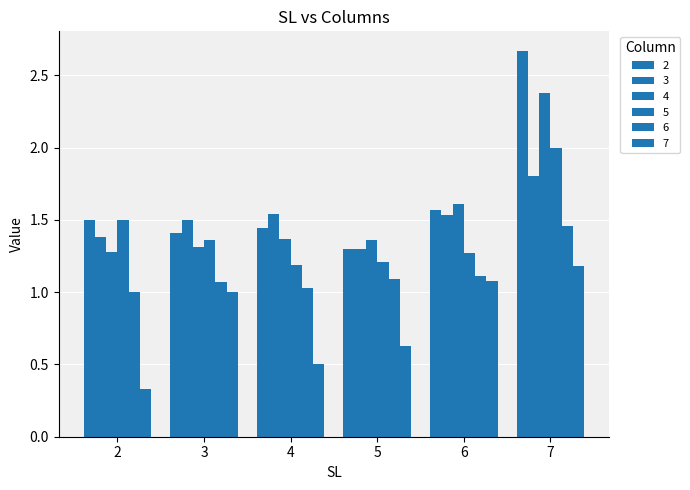

Which series has the widest spread of values?

2